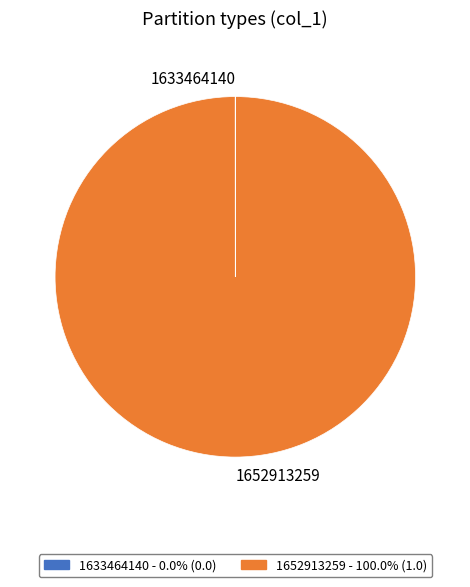

Is 1652913259 the majority of the pie?

Yes